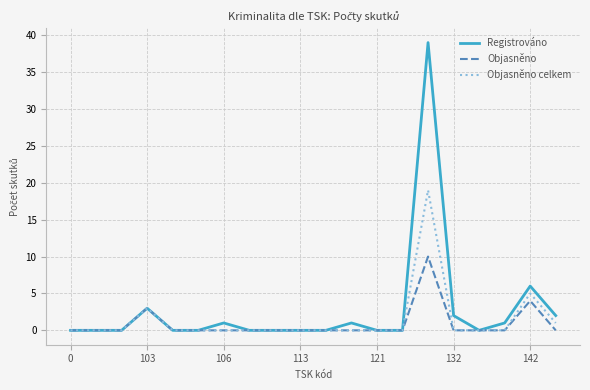

Which series has the largest range (max minus min)?

Registrováno